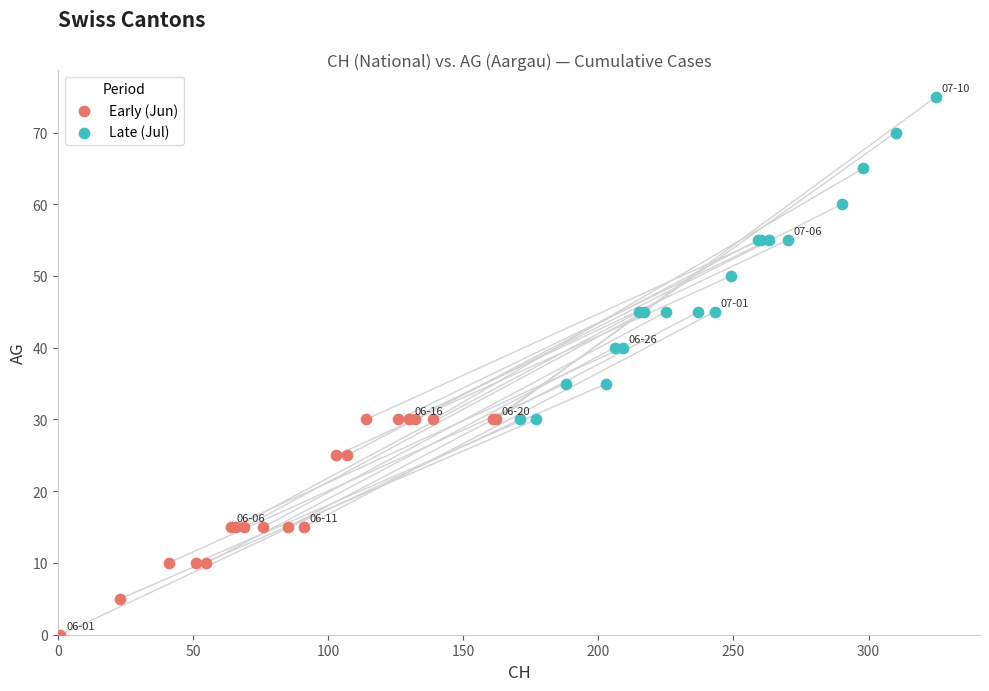

Which series contains the highest Y value?

Late (Jul)